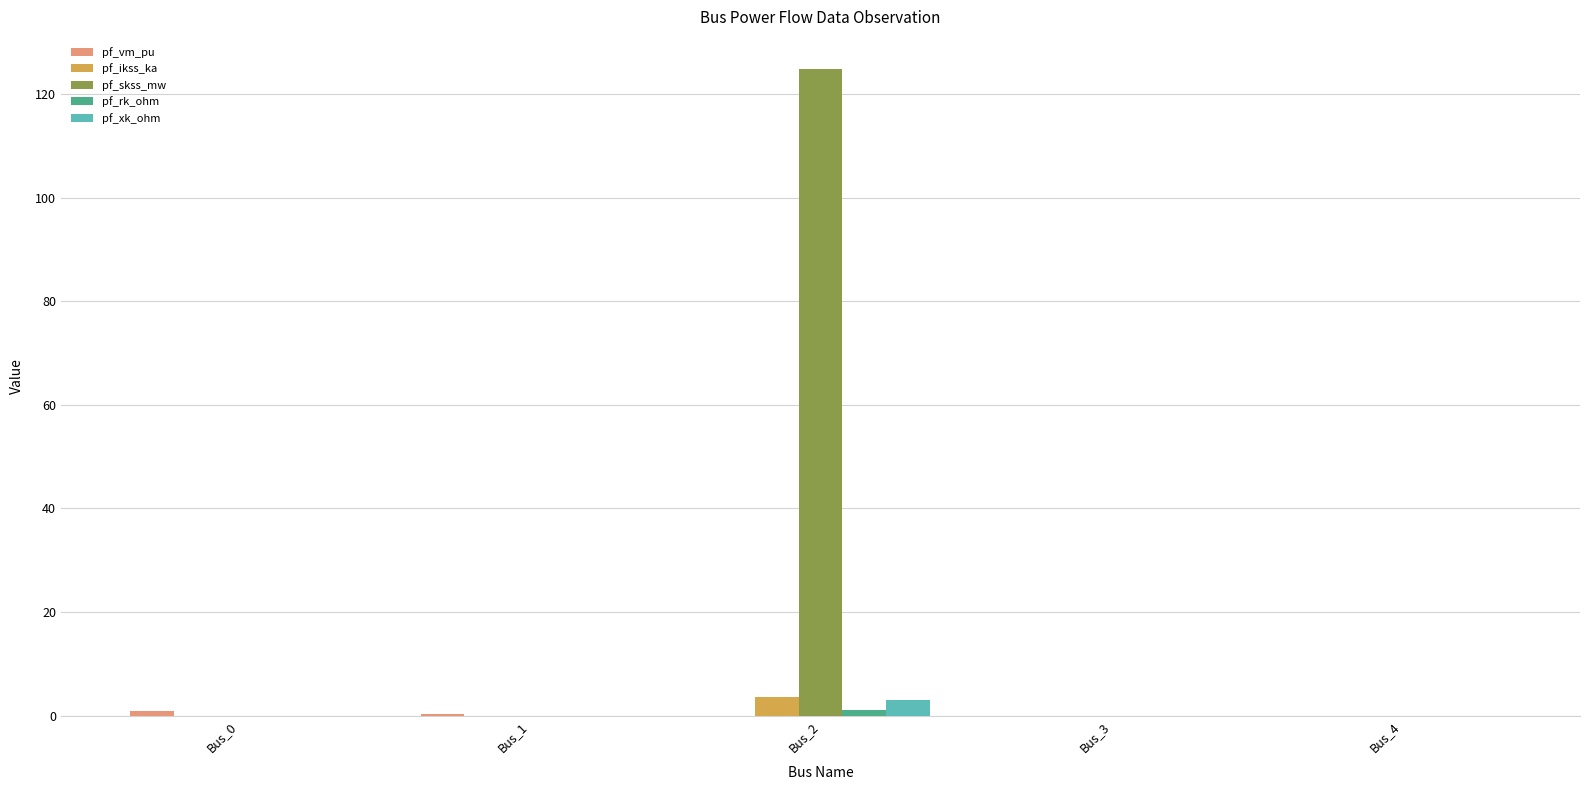

What is the highest value of the pf_skss_mw series?

124.8